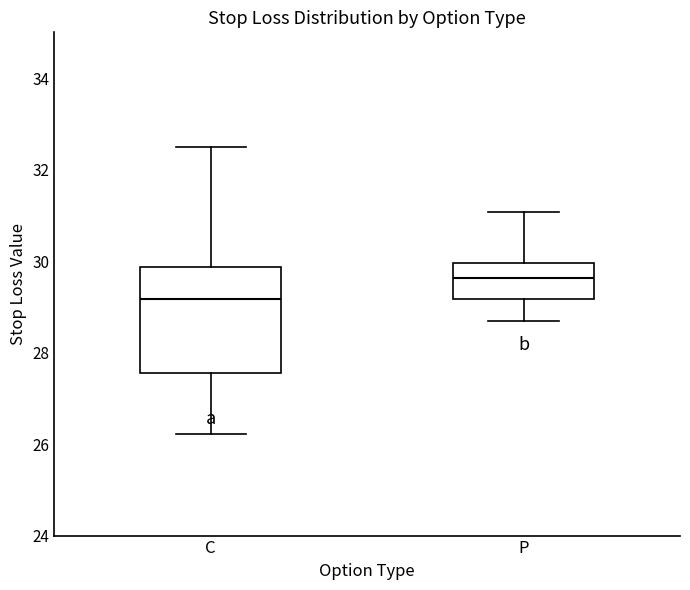

Which box is the tallest, from its lower edge to its upper edge?

C